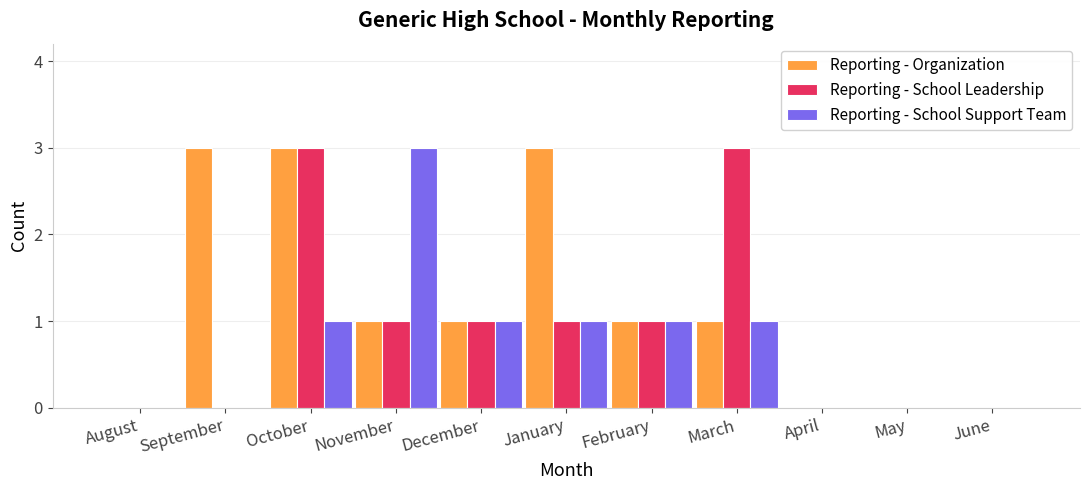

What is the highest value of the Reporting - School Support Team series?

3